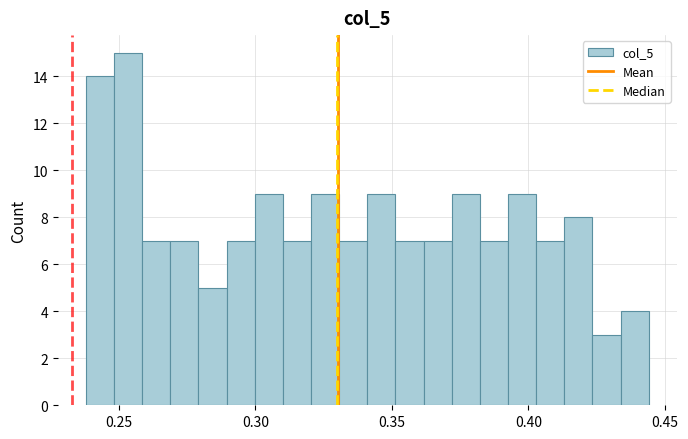

Around what value on the x-axis is the tallest bar? Give the approximate position of its centre, as read against the axis.

0.255